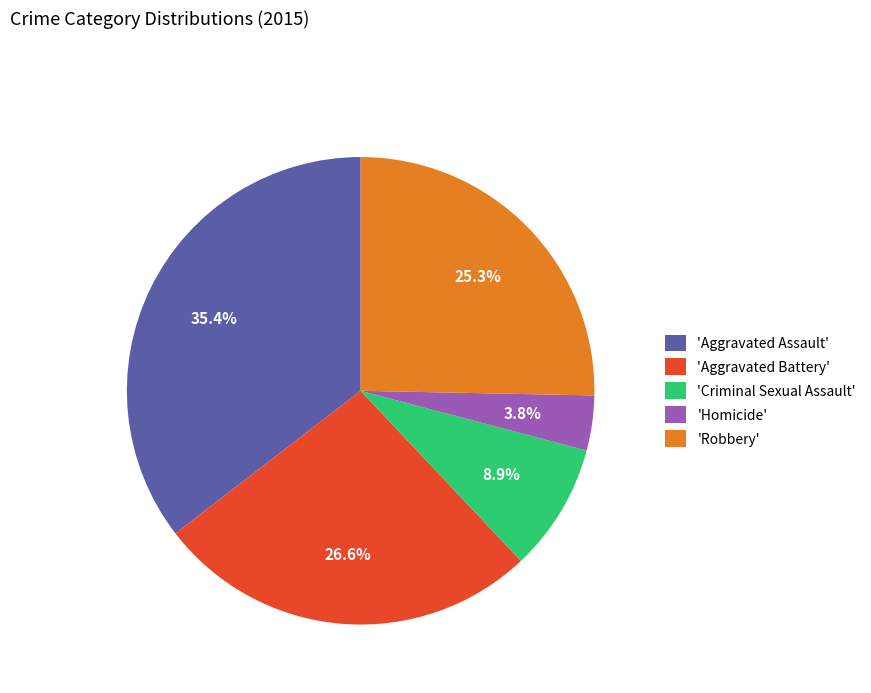

Do 'Robbery' and 'Homicide' together represent more than half of the pie?

No